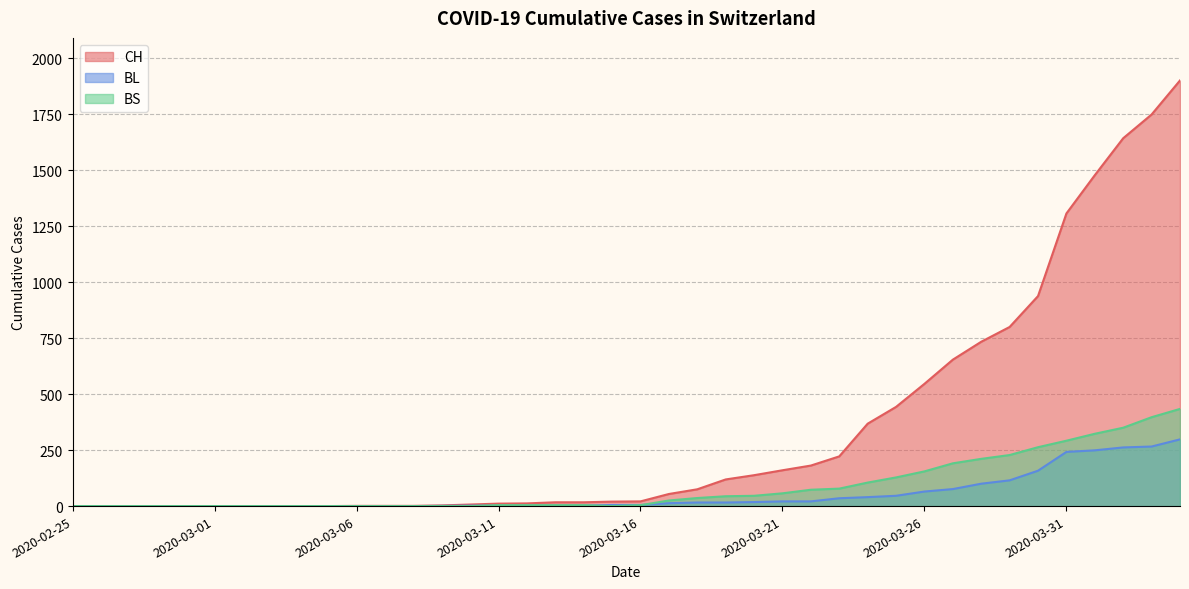

At which label is BS closest to 217?

2020-03-28